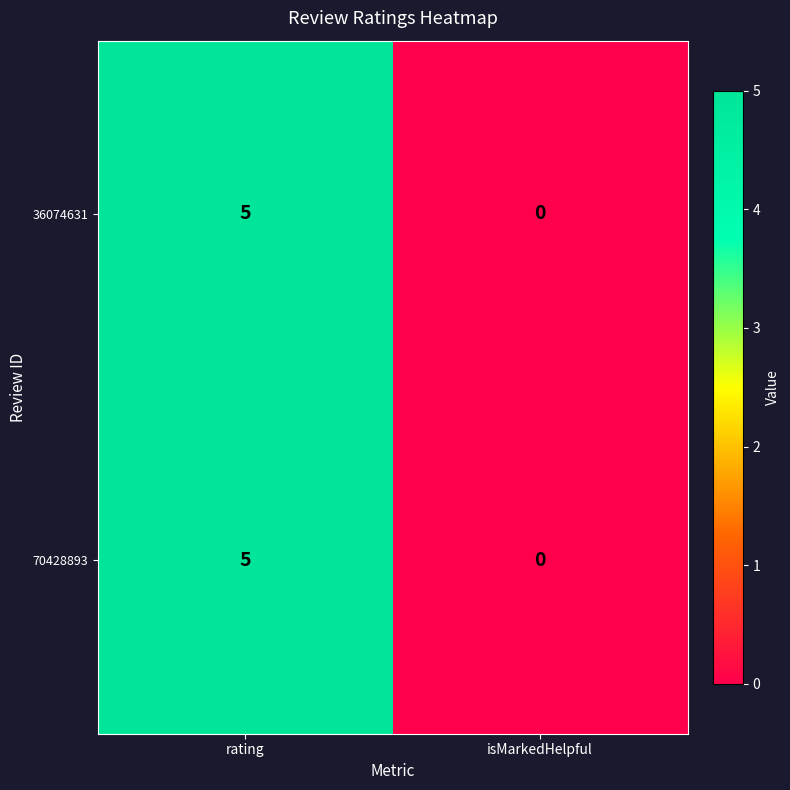

How many categories are shown in the chart?

2